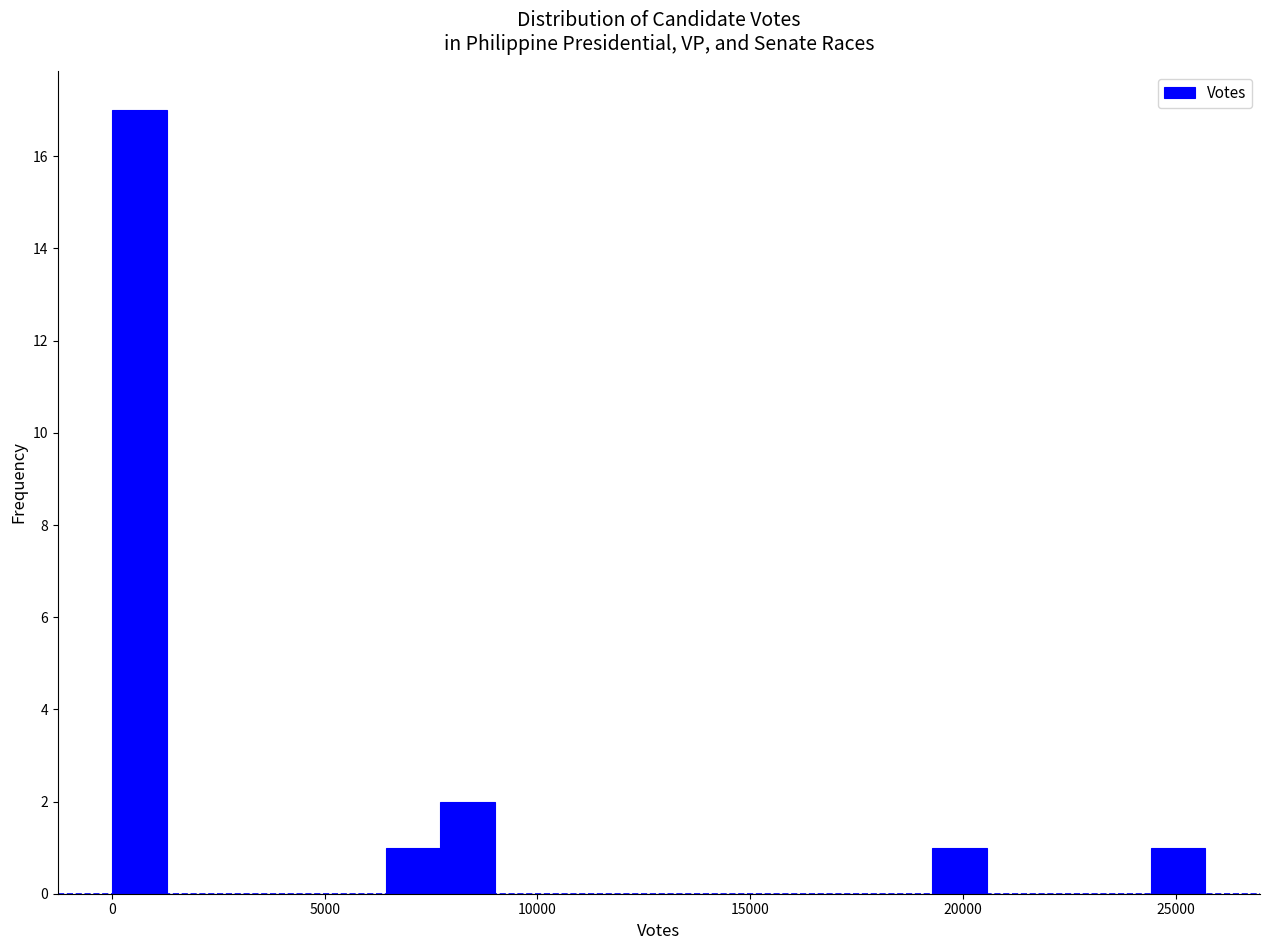

Read against the x-axis, roughly where is the centre of the tallest bar?

500